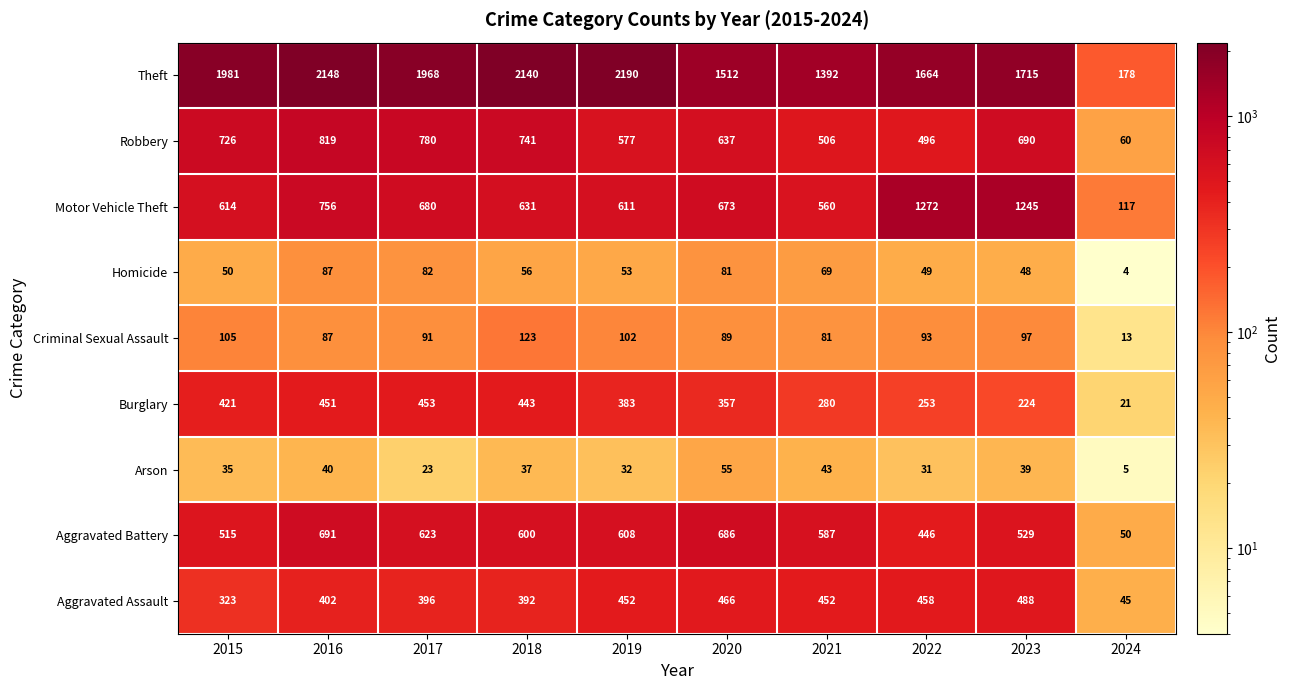

What is the maximum value shown in the chart?

2190